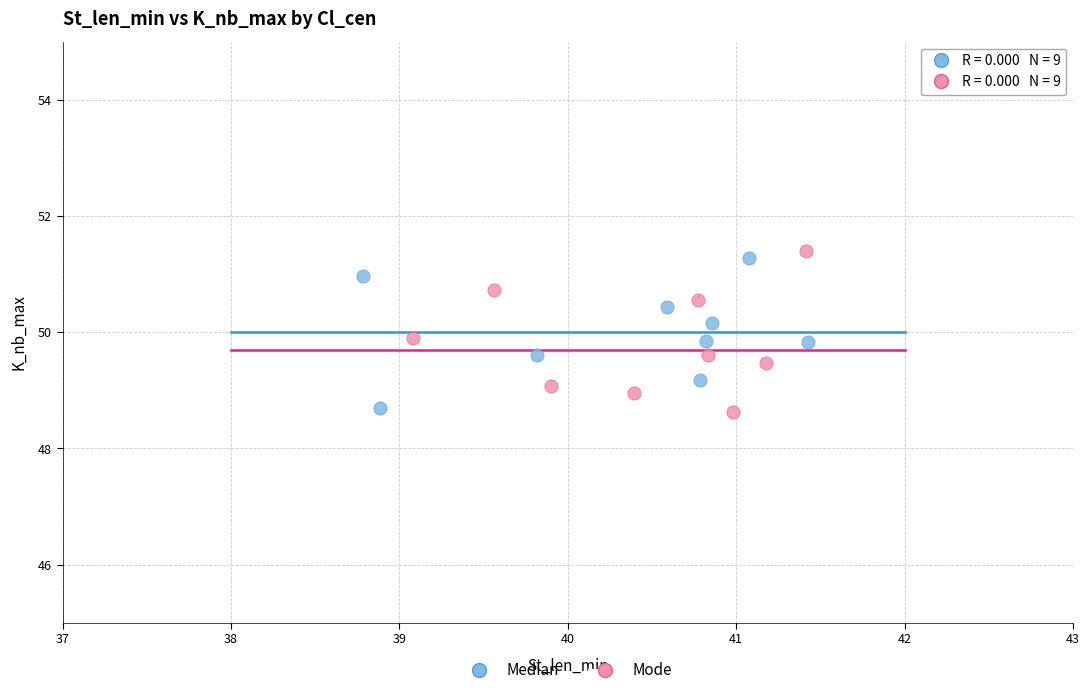

What are all the series names shown in the legend?

Median, Mode